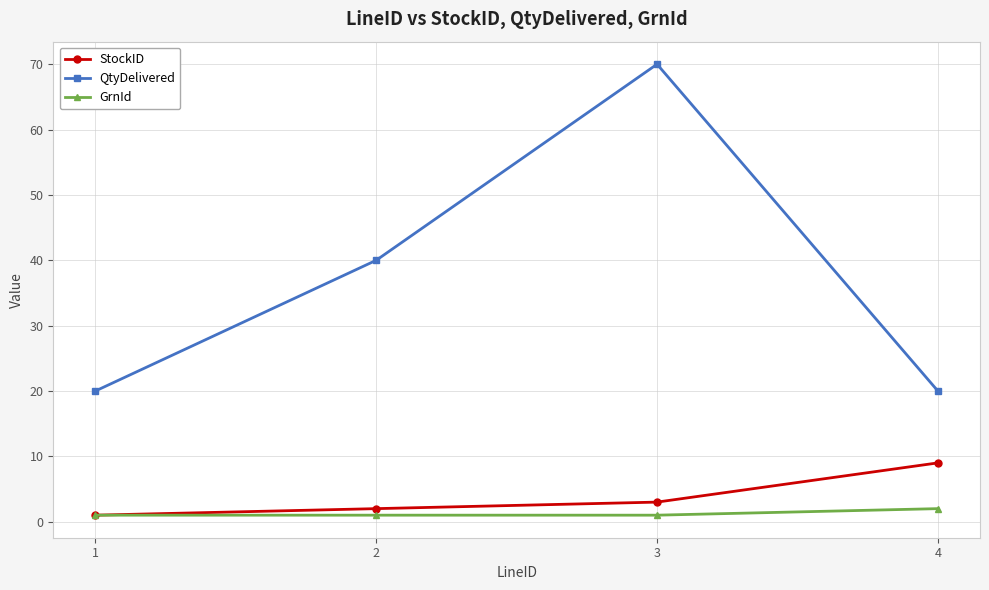

True or false: QtyDelivered has more than 0 interior local peaks.

True